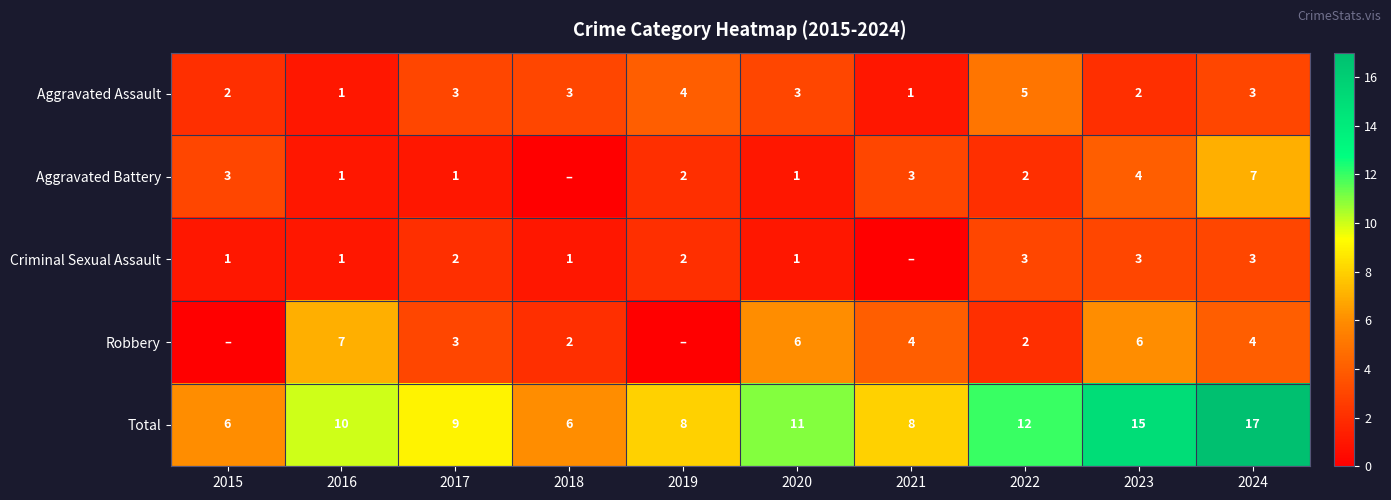

Is the value of Criminal Sexual Assault at 2022 greater than the value of Aggravated Battery at 2022?

Yes